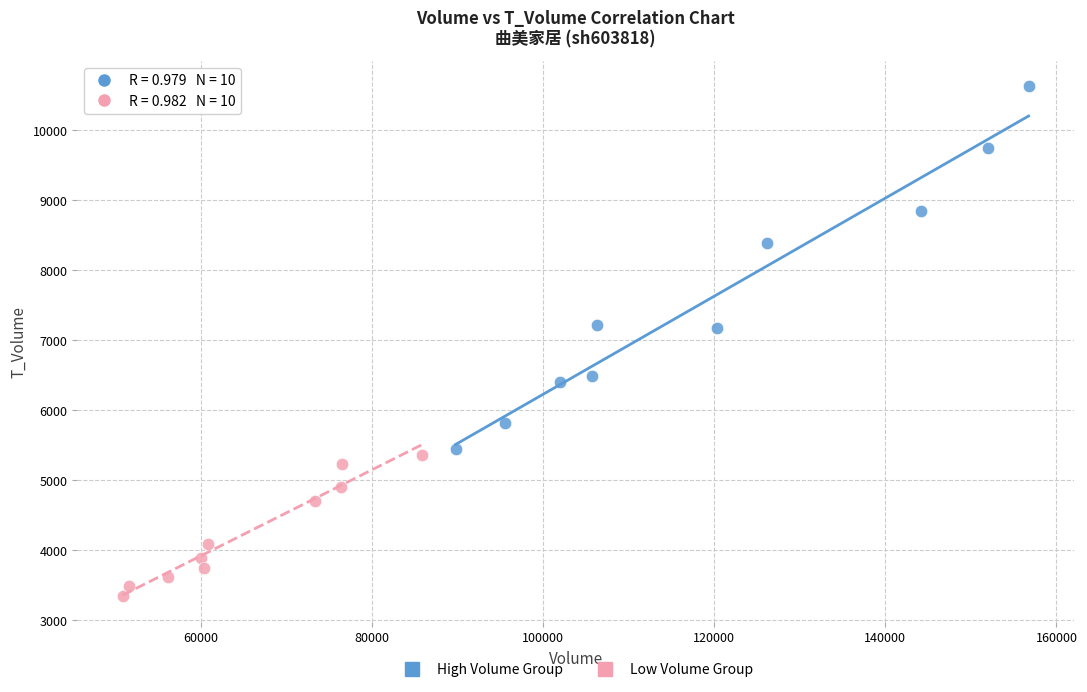

Which series contains the highest Y value?

High Volume Group